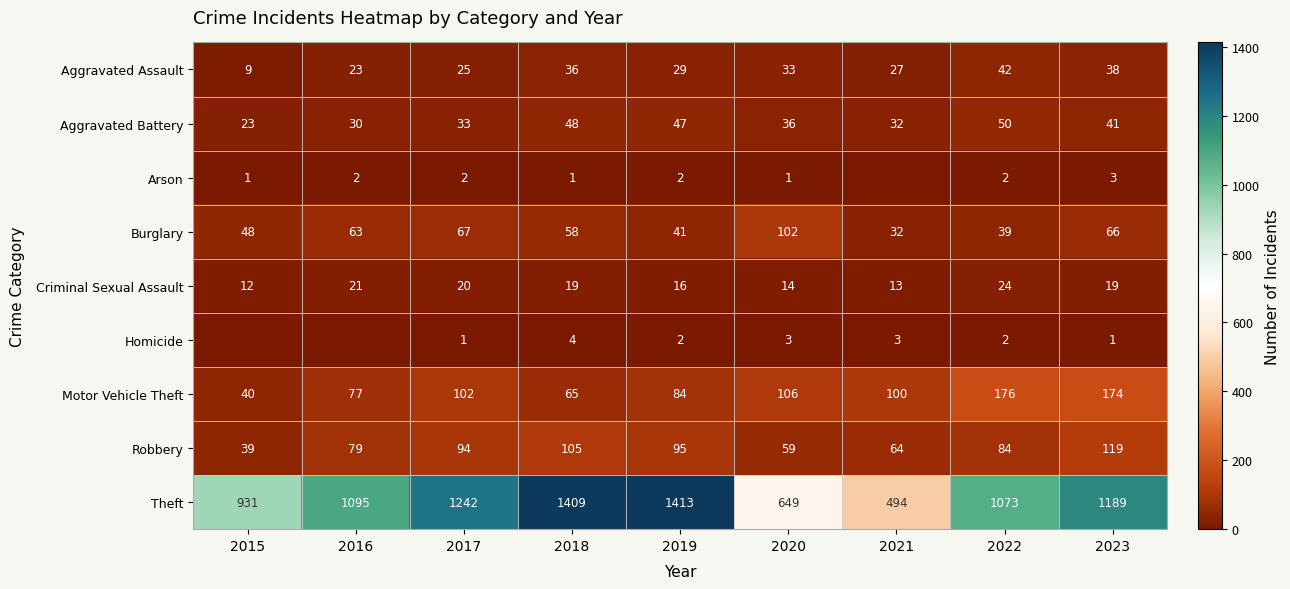

Is it true that Motor Vehicle Theft equals 65 at 2018?

True